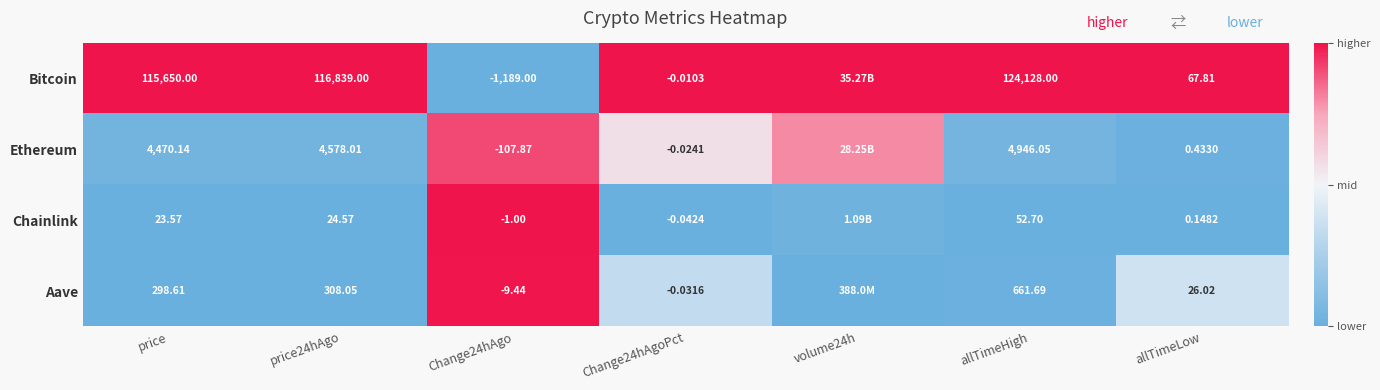

At allTimeHigh, list the series in order from largest to smallest.

Bitcoin, Ethereum, Aave, Chainlink